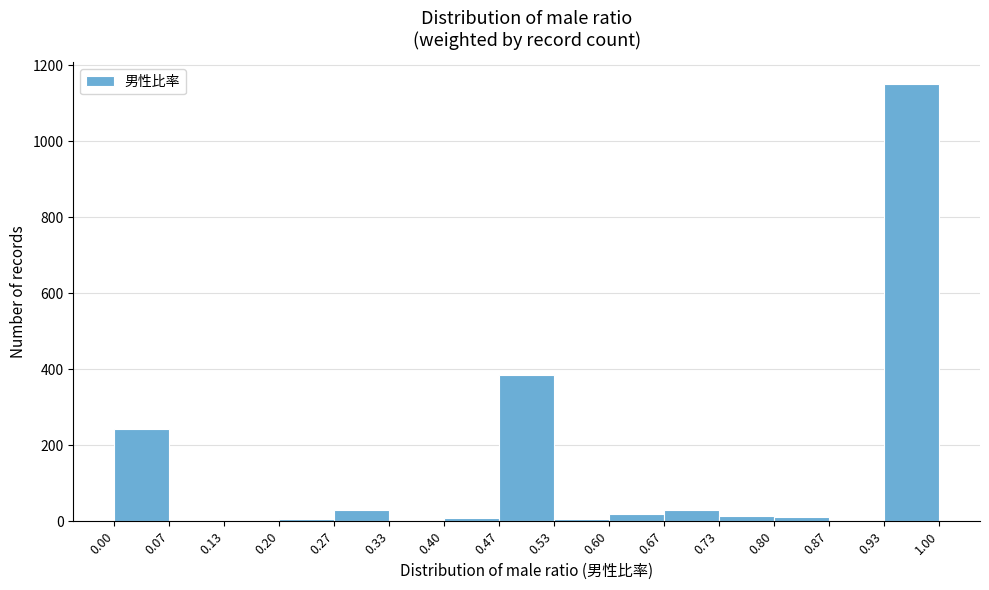

Reading left to right, list every bar in this chart as the range it spans on the x-axis followed by its height. The values are not printed on the chart, so give them approximately, as read against the axis.

0.00 to 0.07: 240
0.07 to 0.13: 0
0.13 to 0.20: 0
0.20 to 0.27: under 20
0.27 to 0.33: 20
0.33 to 0.40: 0
0.40 to 0.47: under 20
0.47 to 0.53: 380
0.53 to 0.60: under 20
0.60 to 0.67: under 20
0.67 to 0.73: 40
0.73 to 0.80: under 20
0.80 to 0.87: under 20
0.87 to 0.93: under 20
0.93 to 1.00: 1160